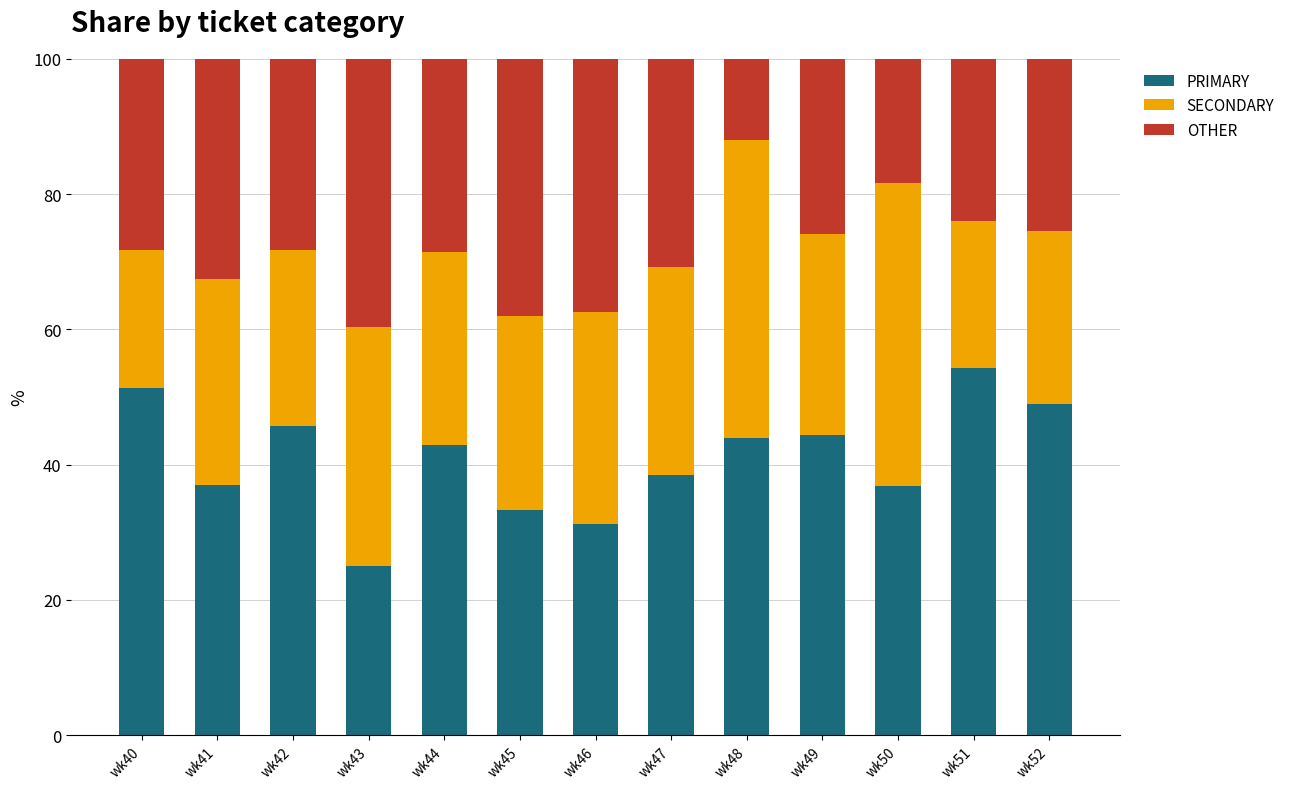

What is the maximum value for PRIMARY?

54.3